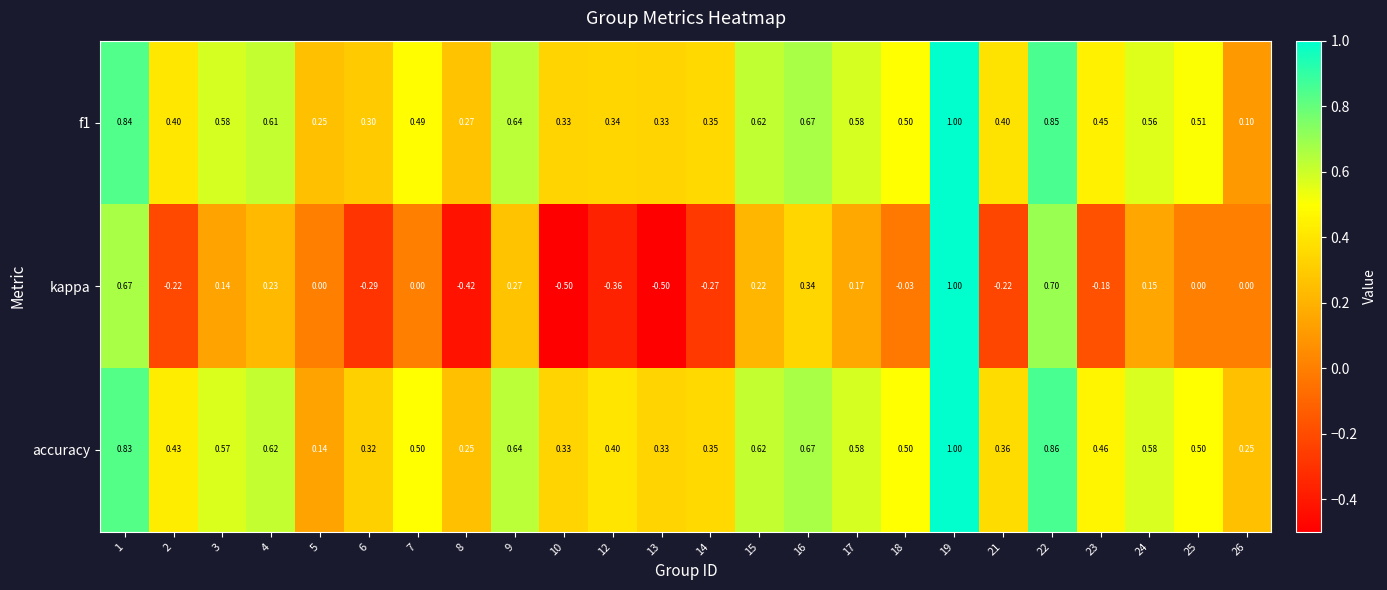

How many data points does each series have?

24